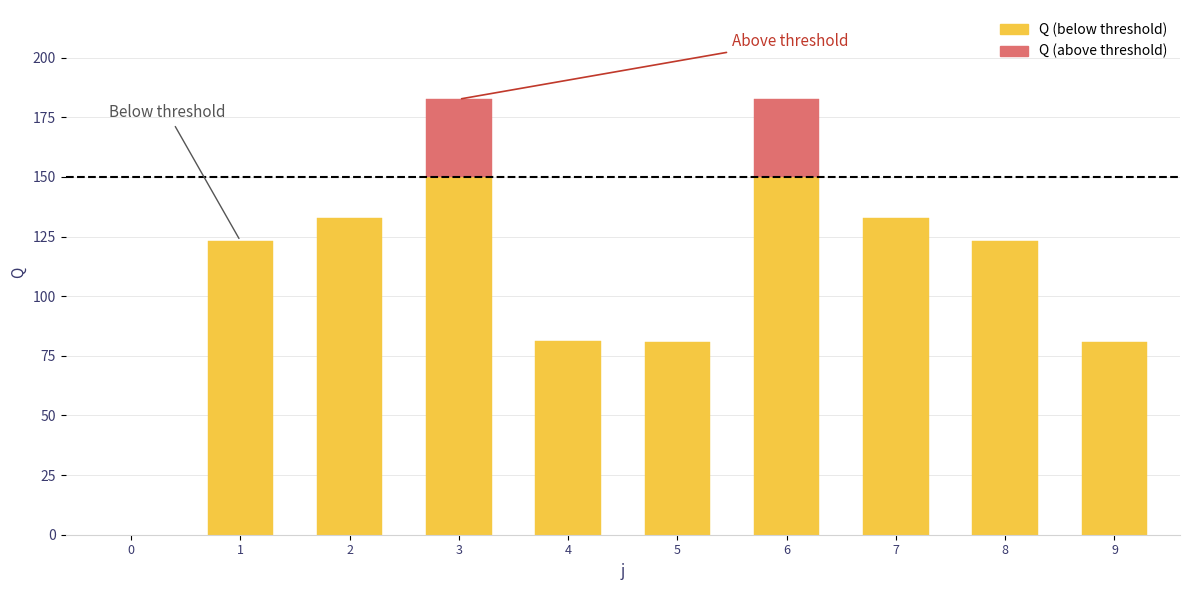

At which label does Q first exceed 123?

1